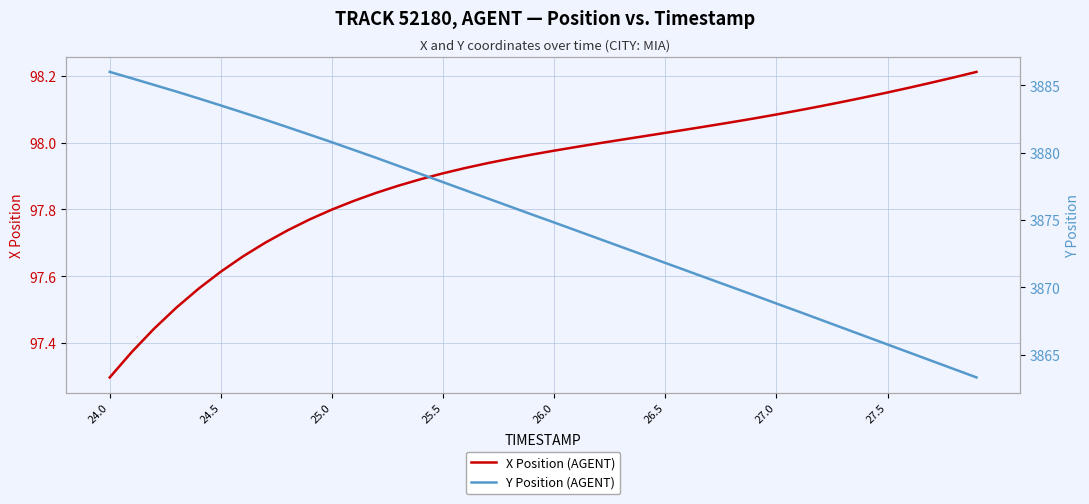

Which series has the largest range (max minus min)?

Y Position (AGENT)